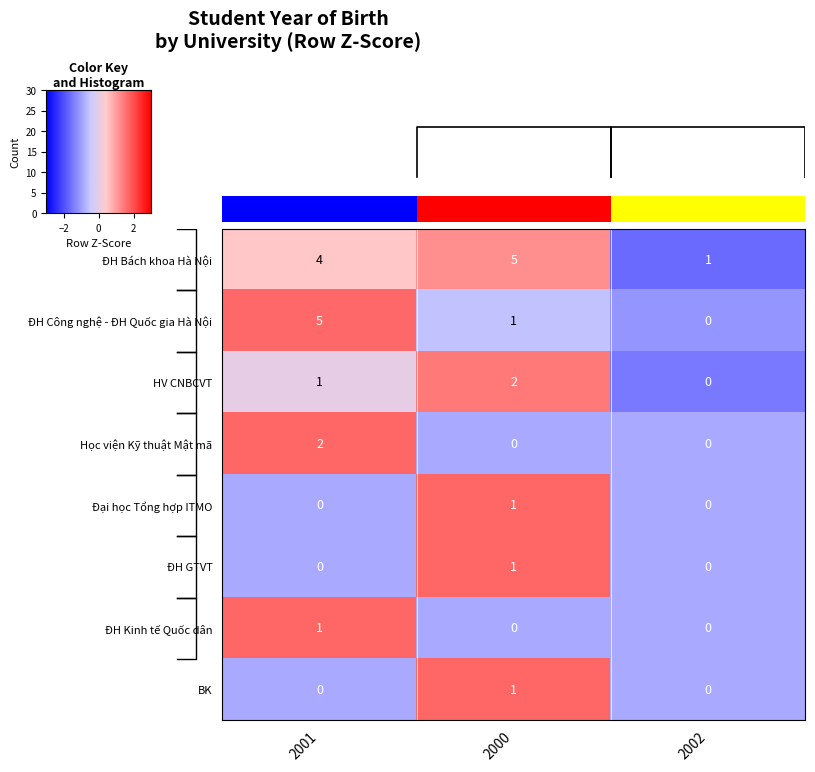

How many values in the row_4 series exceed 0?

1